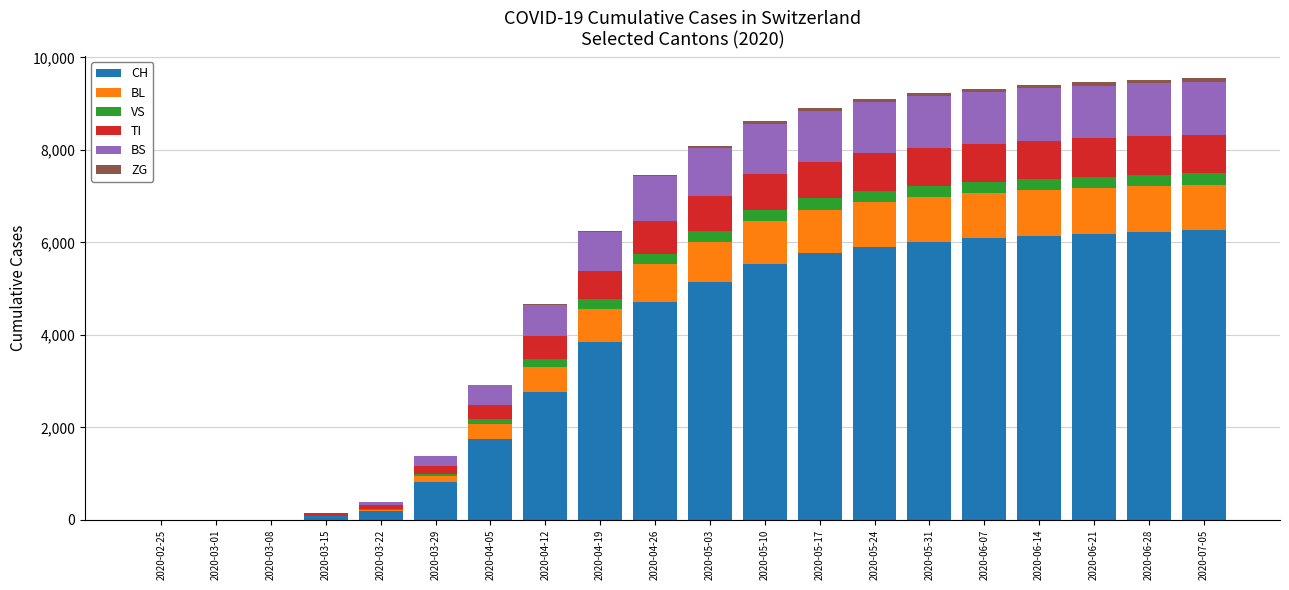

What is the sum of all CH values?

73465